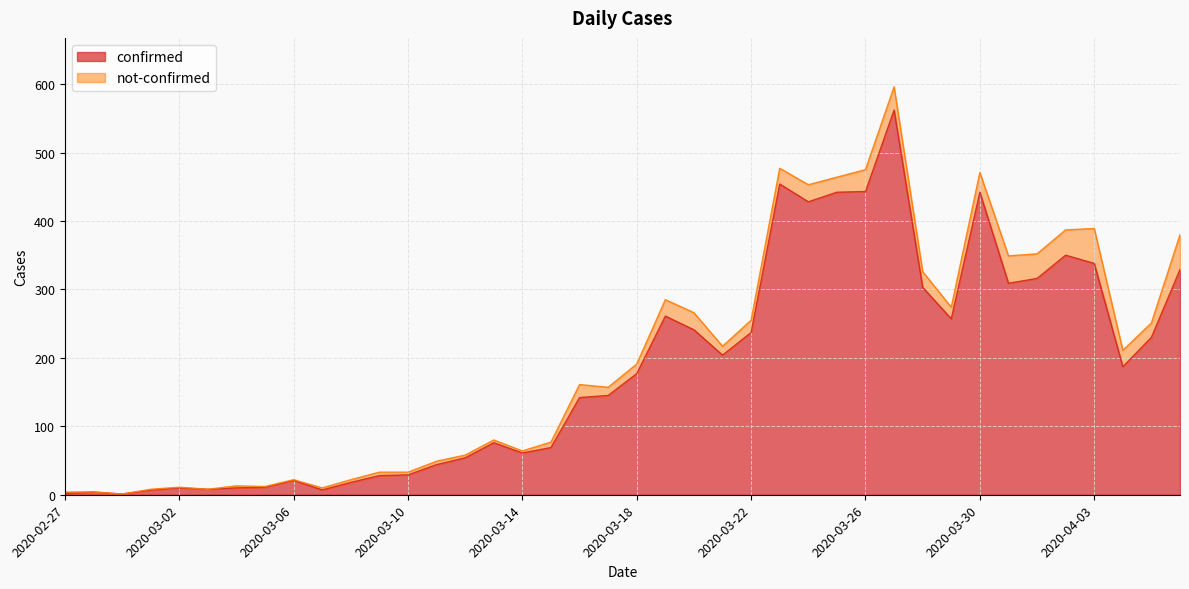

How many points are higher than both their immediate neighbors (excluding endpoints)?

9